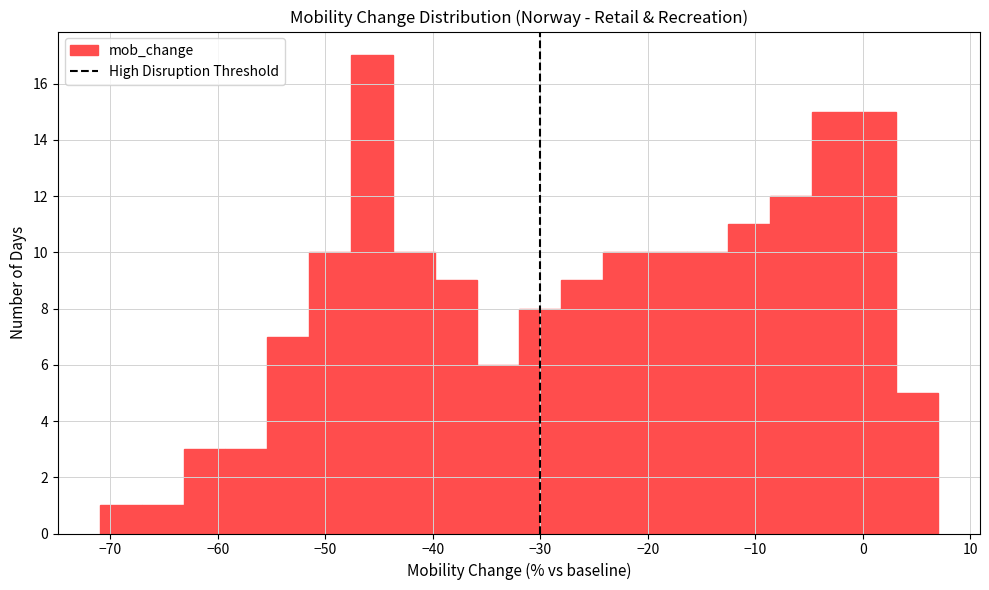

Read against the x-axis, roughly where is the centre of the tallest bar?

-46